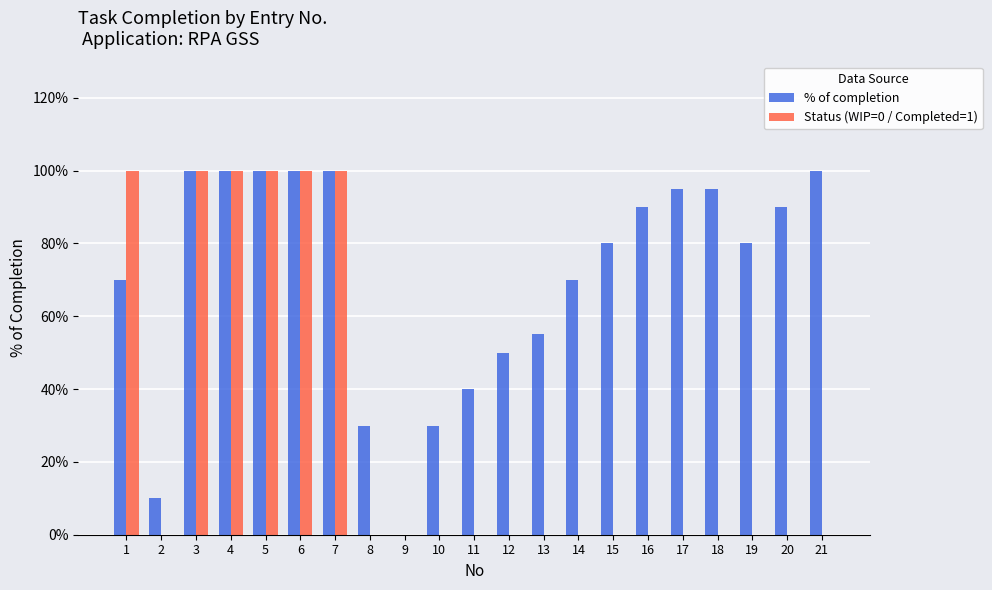

Is it true that Status (WIP=0 / Completed=1) equals -0.4 at 9?

False